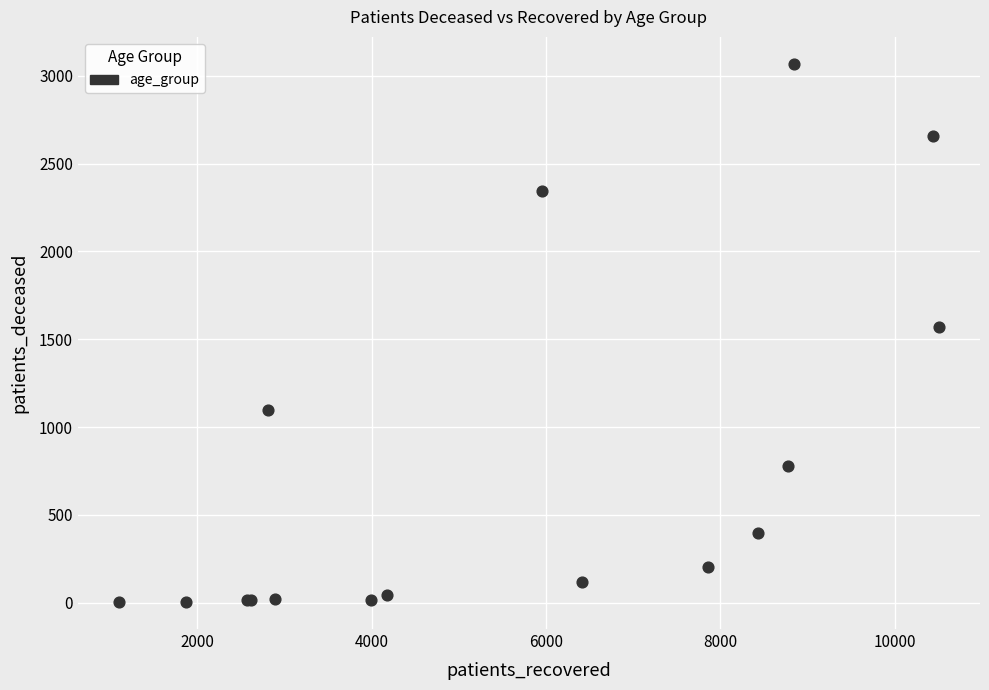

What Y value in the scatter plot is closest to 1535?

1572